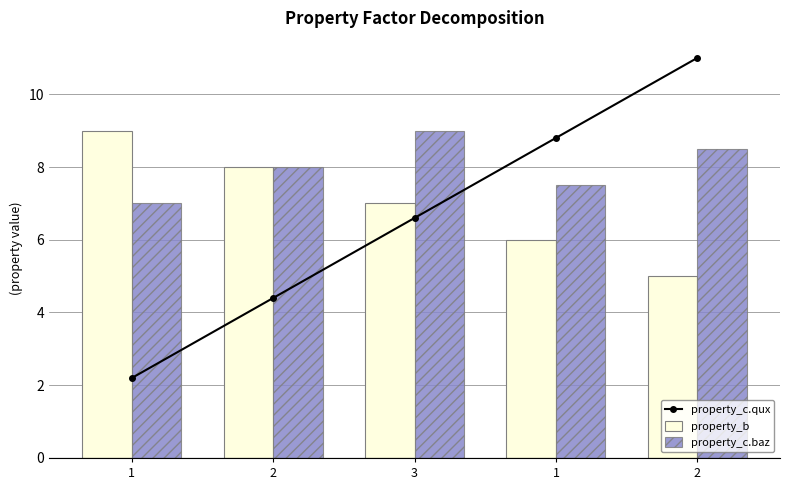

Count the number of data series in this chart.

3